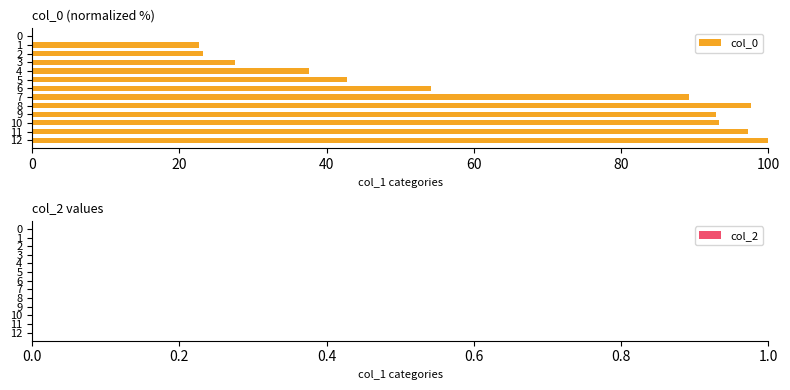

Count the number of categories in the chart.

13